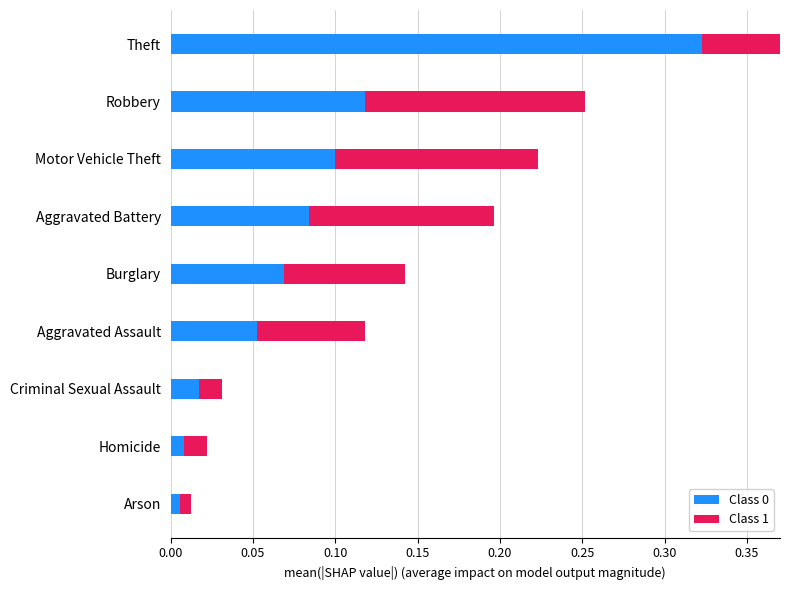

What are all the series names shown in the legend?

Class 0, Class 1